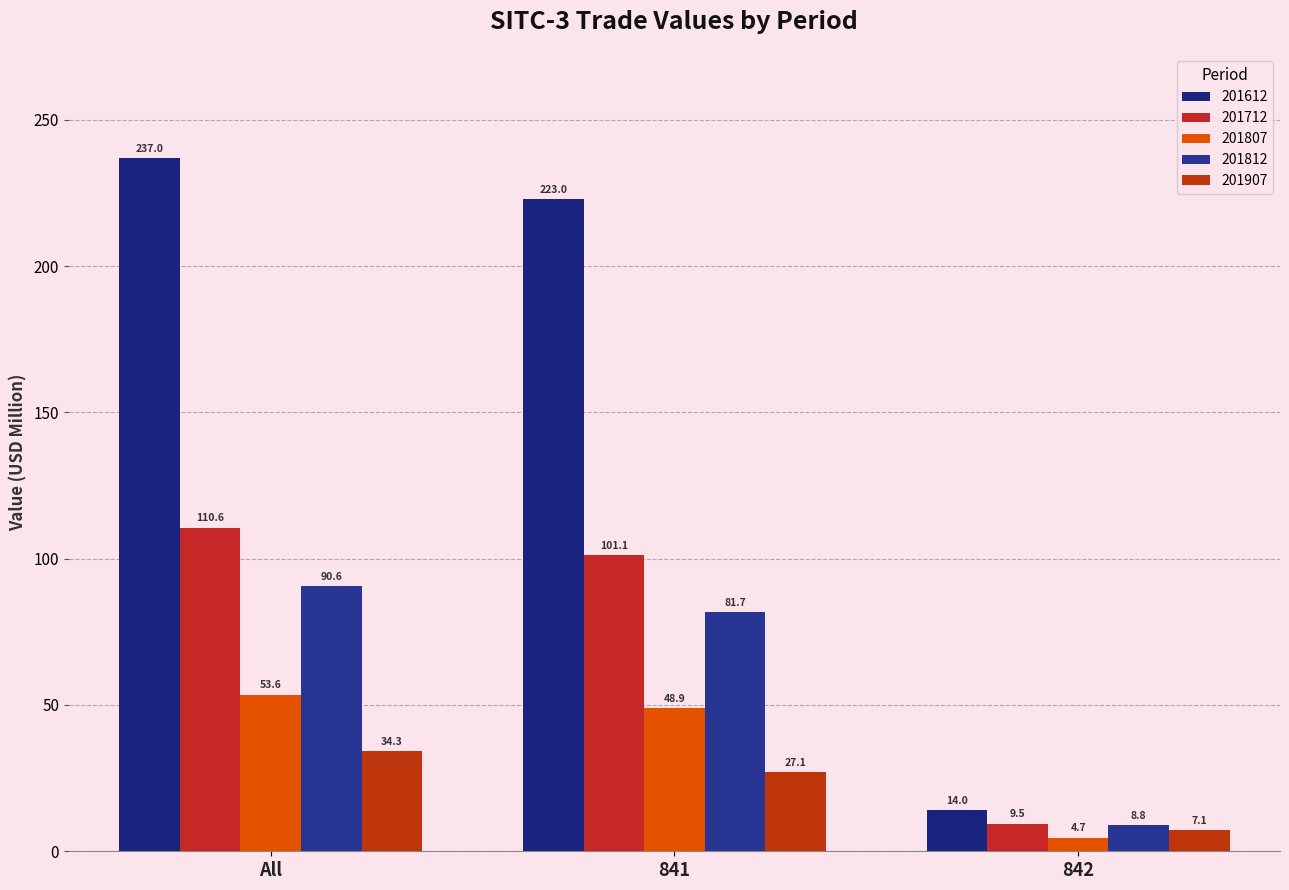

Reading left to right, transcribe all the data shown in this chart.

201612: 237.0	223.0	14.0
201712: 110.6	101.1	9.5
201807: 53.6	48.9	4.7
201812: 90.6	81.7	8.8
201907: 34.3	27.1	7.1